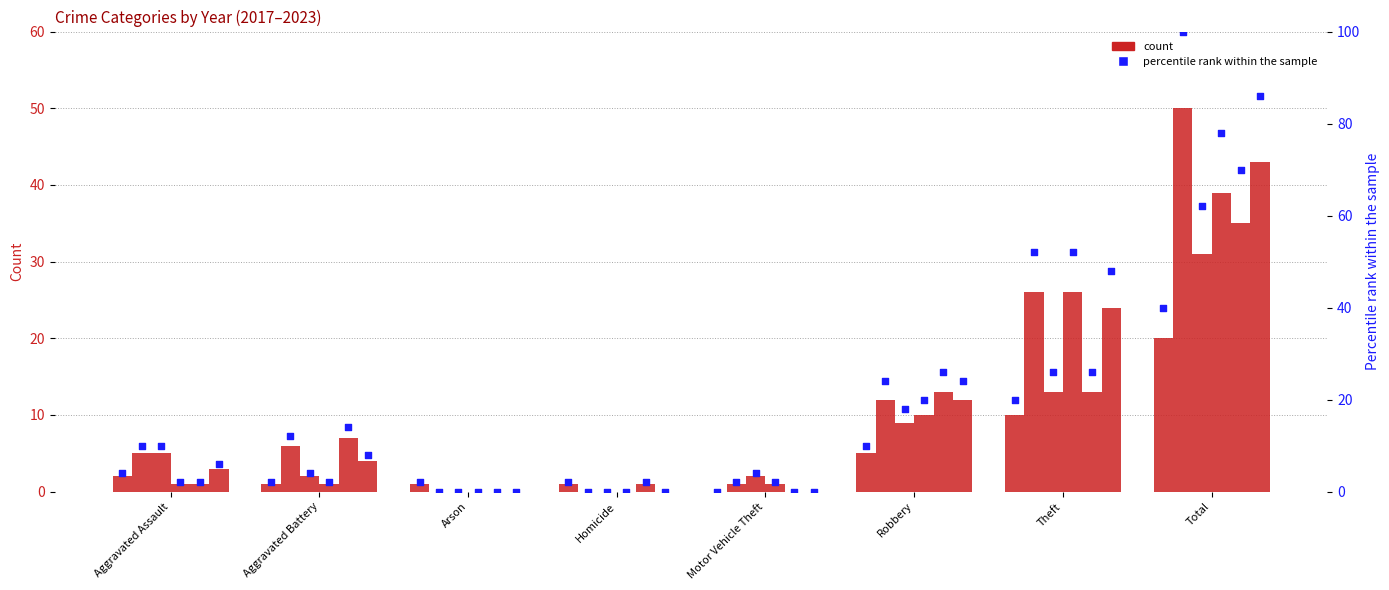

Which has a higher value, Total or Aggravated Assault?

Total